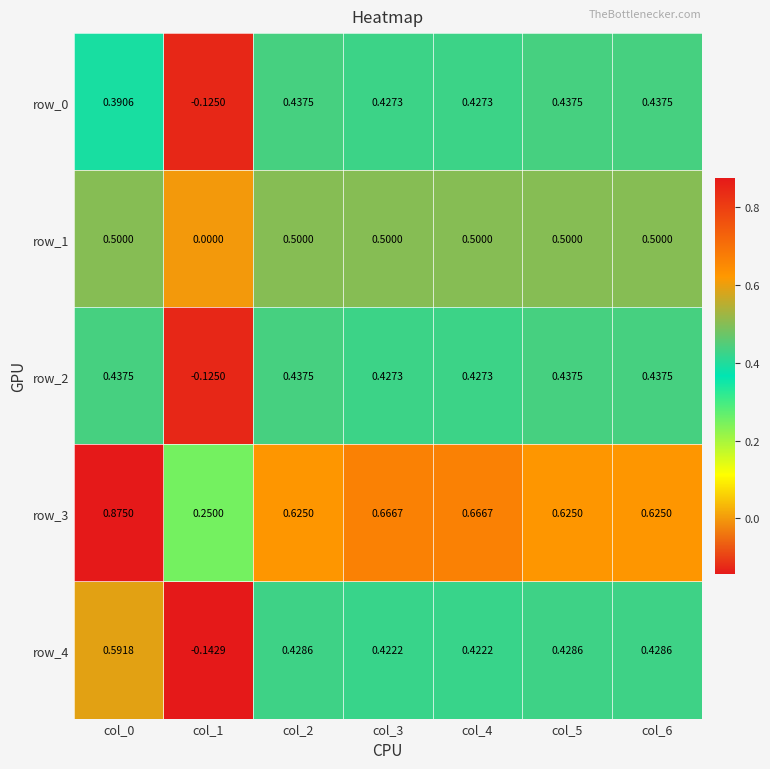

Where is row_0 nearest to the value 0?

col_1